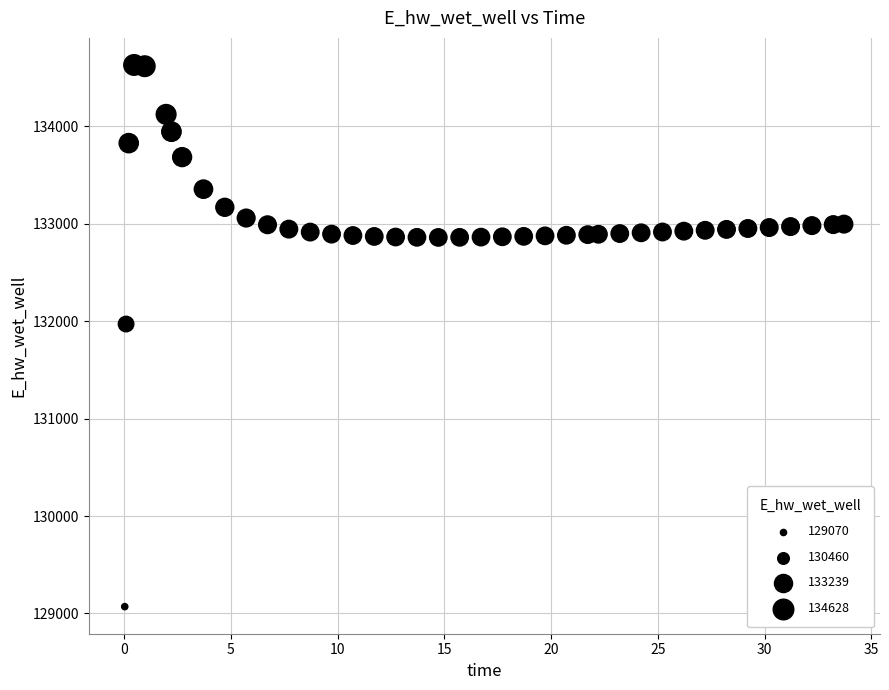

What Y value in the scatter plot is closest to 131849?

131970.0